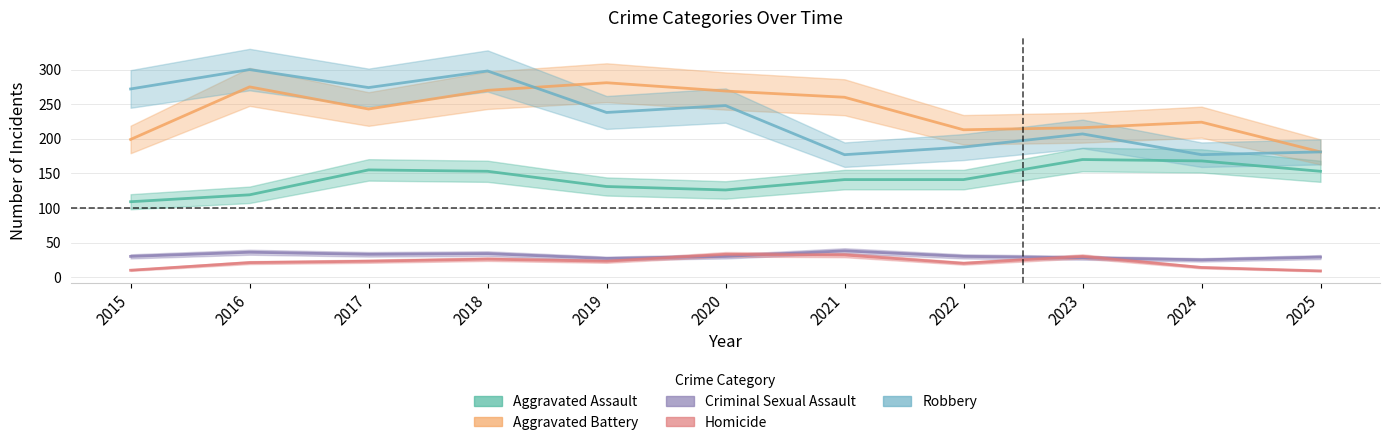

Is the value of Criminal Sexual Assault at 2025 greater than the value of Robbery at 2020?

No